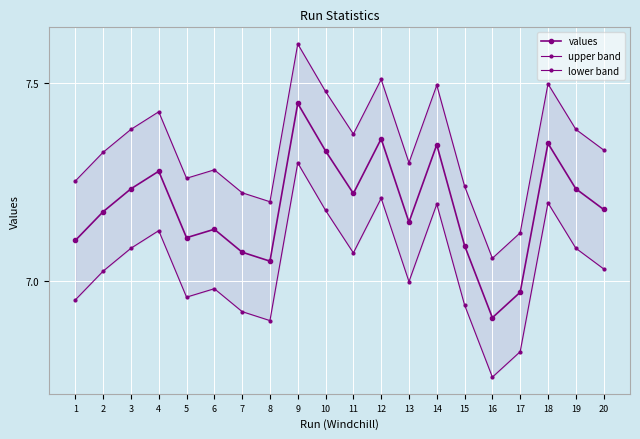

What is the minimum value for values?

6.9